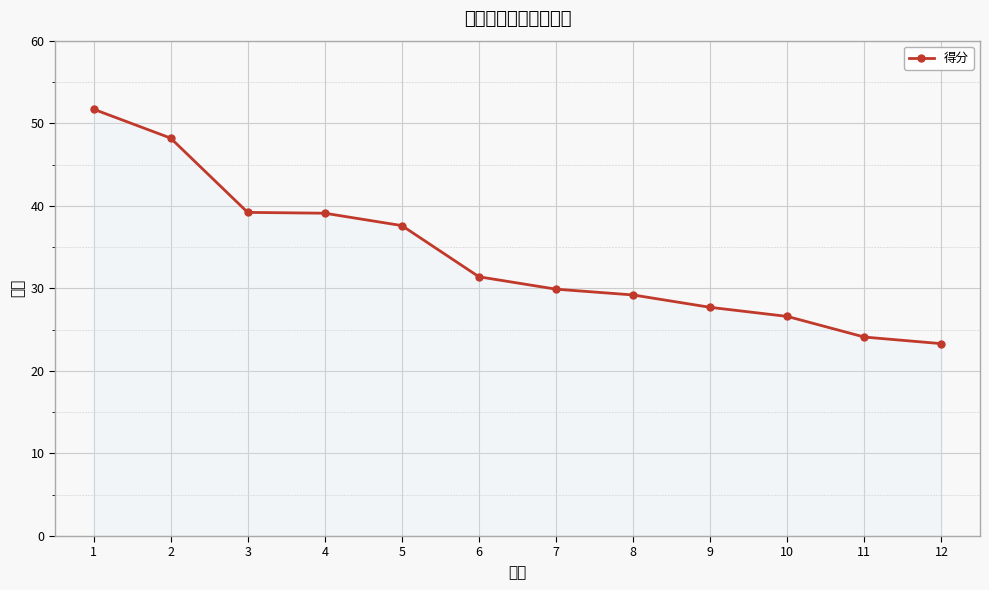

What is the maximum value shown in the chart?

51.7